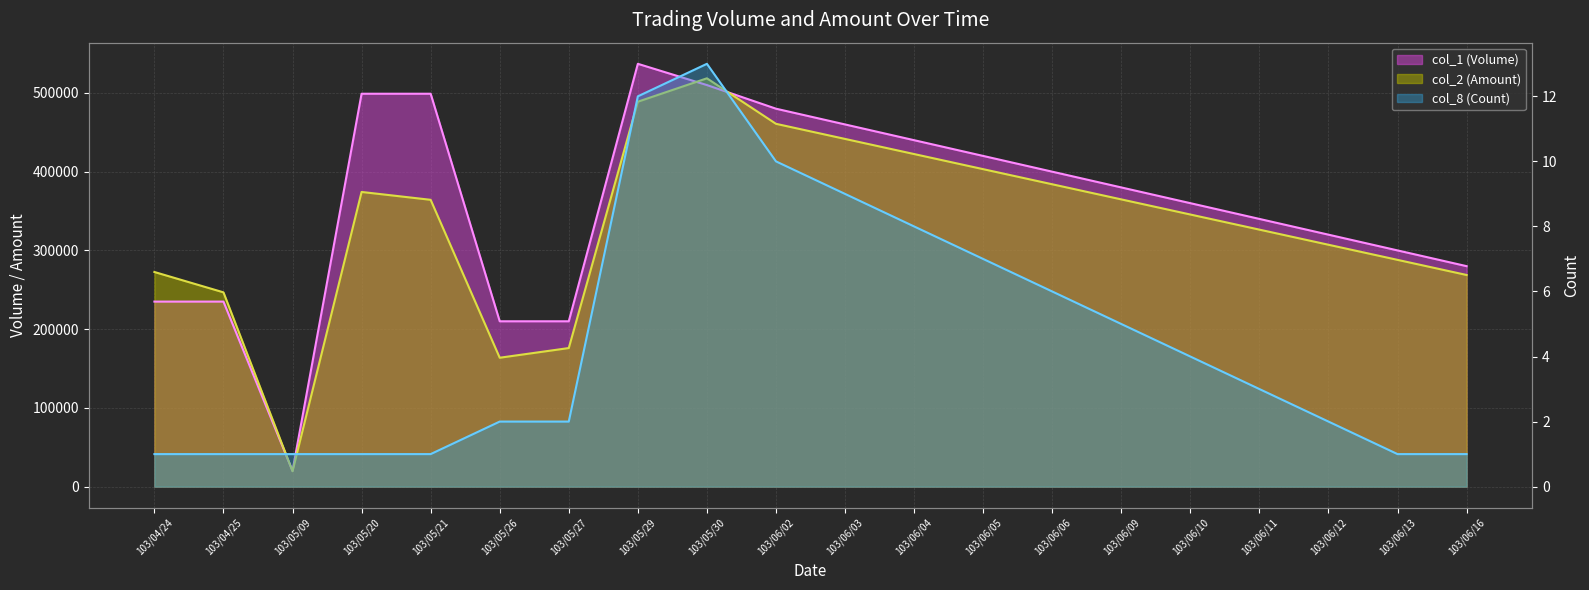

After their last crossing, which series has the higher values: col_1 (Volume) or col_2 (Amount)?

col_1 (Volume)